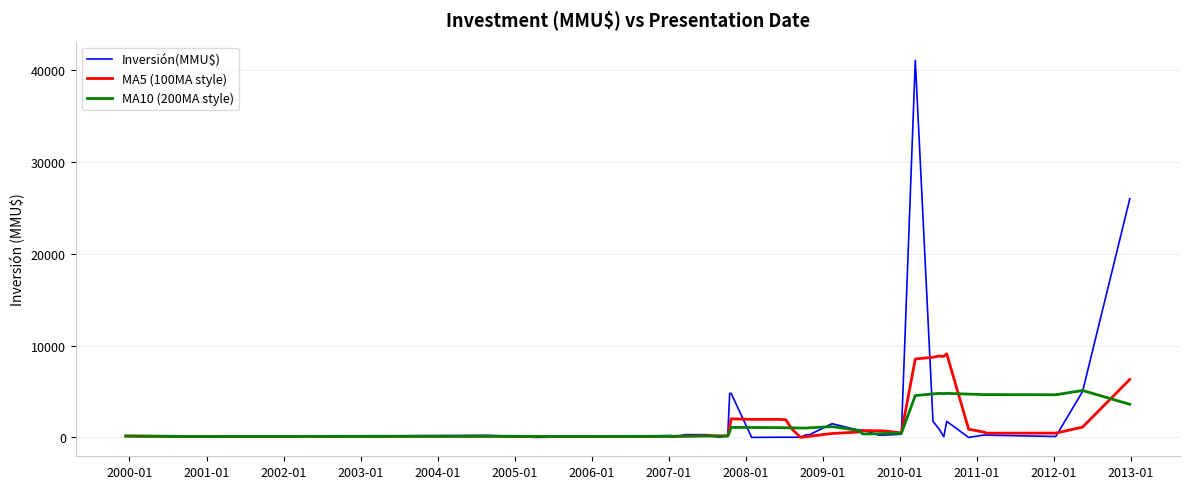

List the series in order of their peak value, lowest first.

MA10 (200MA style), MA5 (100MA style), Inversión(MMU$)